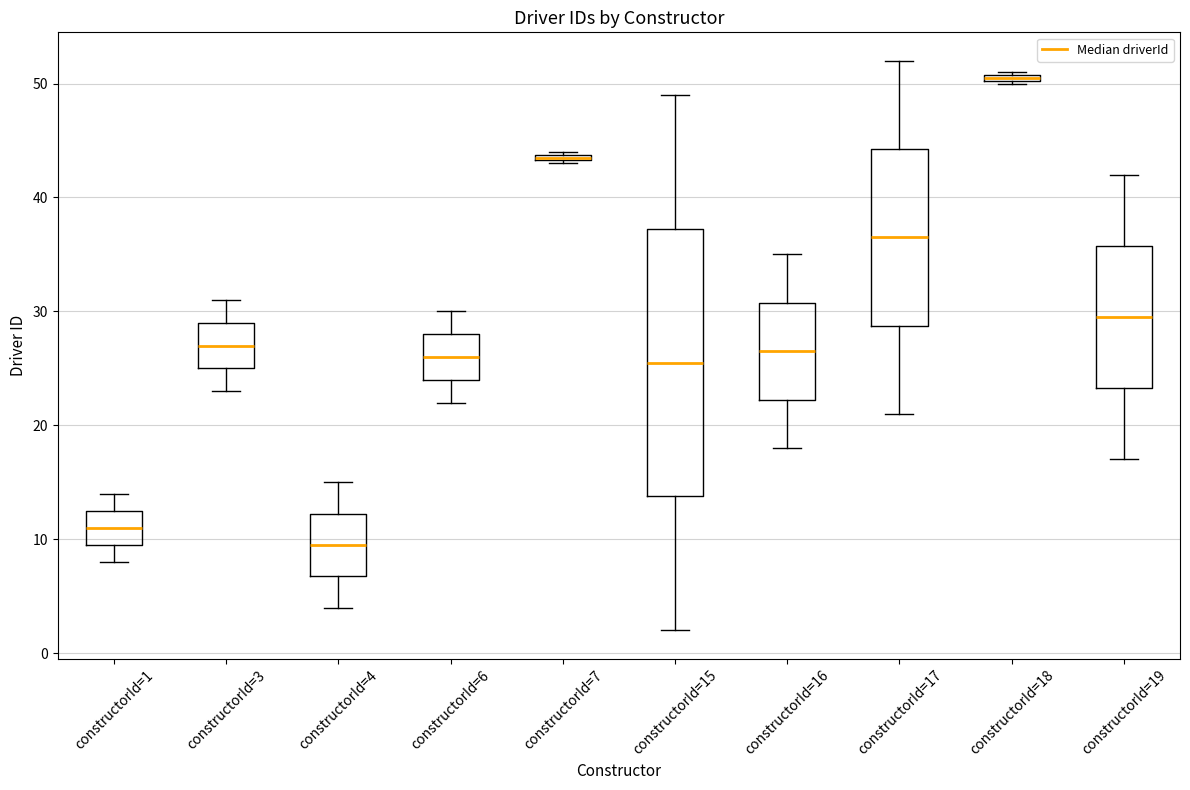

Which box is the tallest, from its lower edge to its upper edge?

constructorId=15